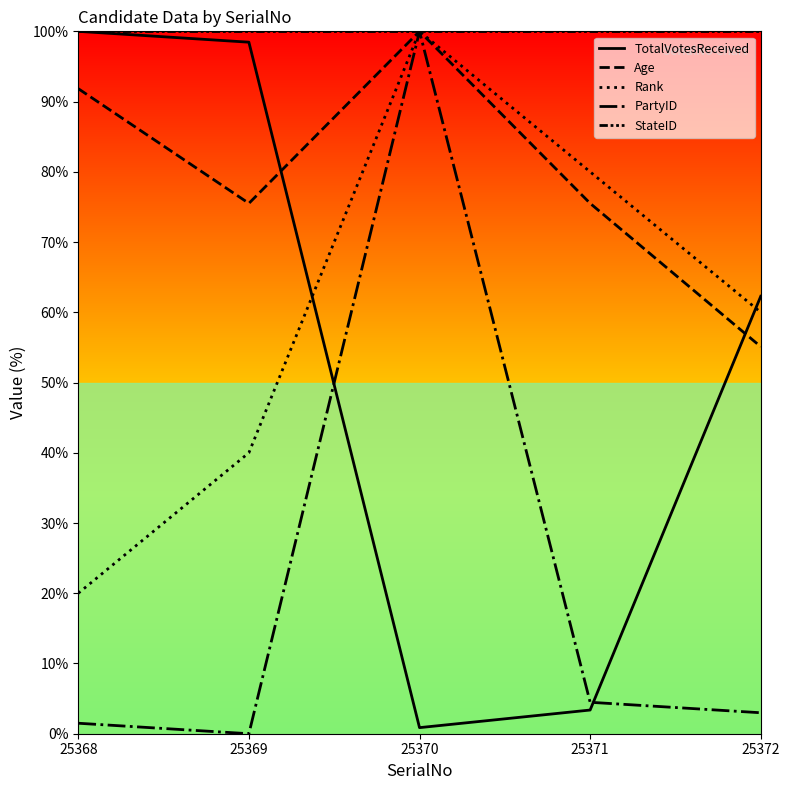

How many lines are shown in the chart?

5